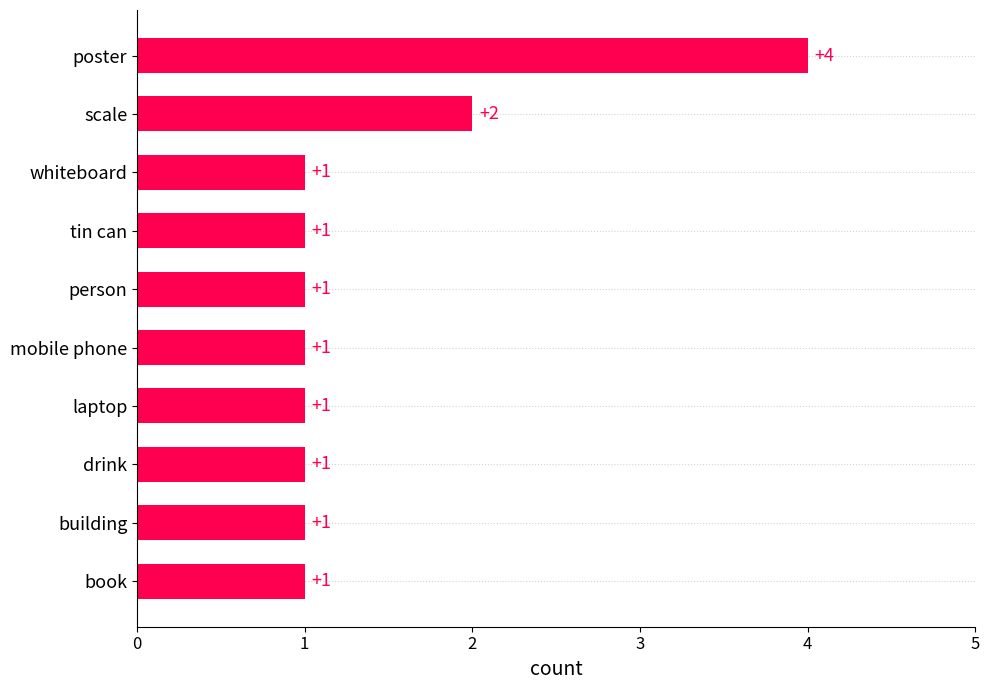

The chart shows a value of 2 at scale. True or false?

True